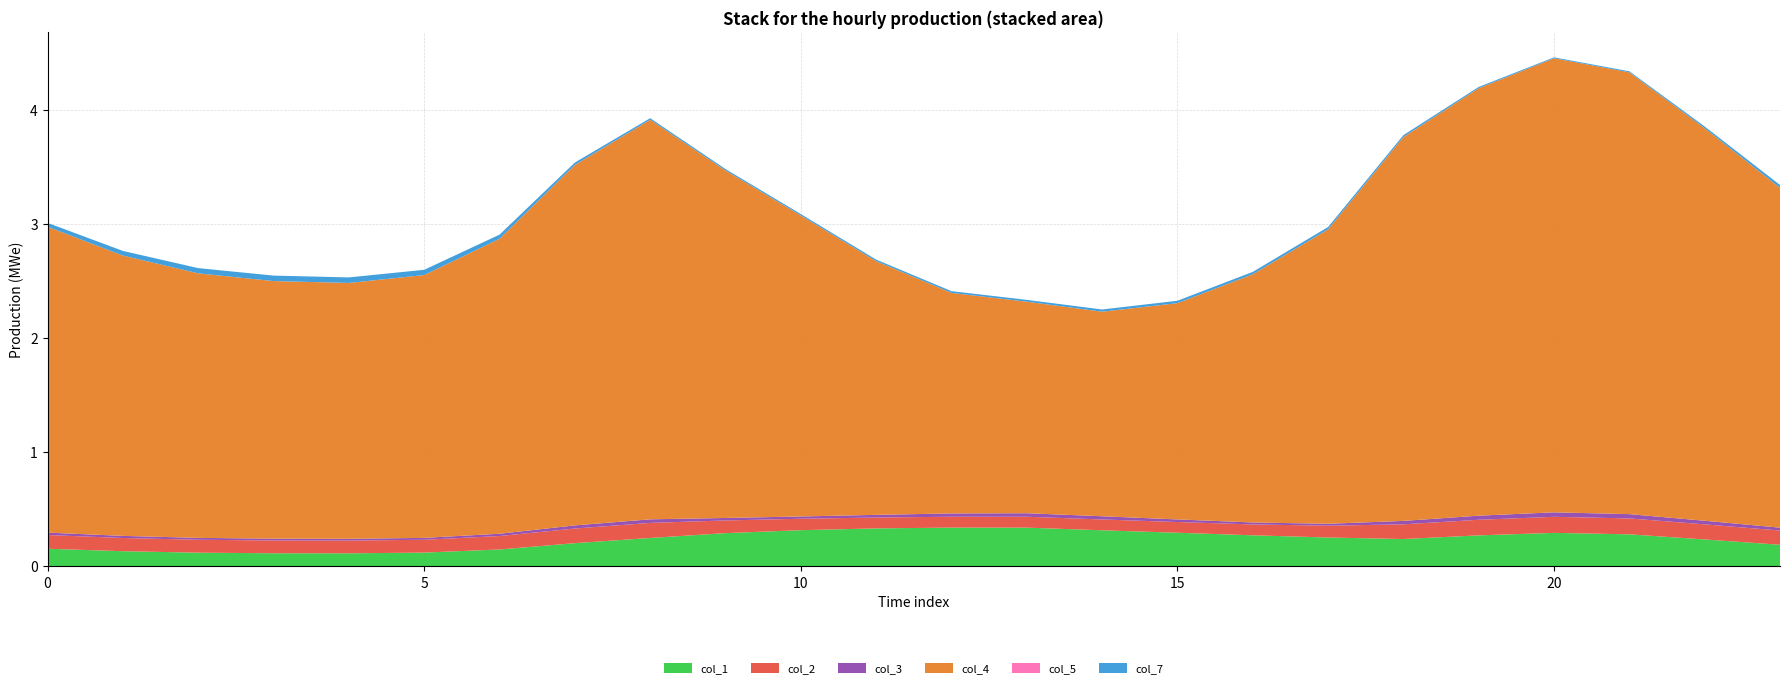

Reading right to left, what are all the values shown in this chart?

col_1: 23=0.2	22=0.2	21=0.3	20=0.3	19=0.3	18=0.2	17=0.3	16=0.3	15=0.3	14=0.3	13=0.3	12=0.3	11=0.3	10=0.3	9=0.3	8=0.2	7=0.2	6=0.1	5=0.1	4=0.1	3=0.1	2=0.1	1=0.1	0=0.2
col_2: 23=0.1	22=0.1	21=0.1	20=0.1	19=0.1	18=0.1	17=0.1	16=0.1	15=0.1	14=0.1	13=0.1	12=0.1	11=0.1	10=0.1	9=0.1	8=0.1	7=0.1	6=0.1	5=0.1	4=0.1	3=0.1	2=0.1	1=0.1	0=0.1
col_3: 23=0.0	22=0.0	21=0.0	20=0.0	19=0.0	18=0.0	17=0.0	16=0.0	15=0.0	14=0.0	13=0.0	12=0.0	11=0.0	10=0.0	9=0.0	8=0.0	7=0.0	6=0.0	5=0.0	4=0.0	3=0.0	2=0.0	1=0.0	0=0.0
col_4: 23=3.0	22=3.4	21=3.9	20=4.0	19=3.7	18=3.4	17=2.6	16=2.2	15=1.9	14=1.8	13=1.9	12=1.9	11=2.2	10=2.6	9=3.0	8=3.5	7=3.2	6=2.6	5=2.3	4=2.2	3=2.3	2=2.3	1=2.5	0=2.7
col_5: 23=0.0	22=0.0	21=0.0	20=0.0	19=0.0	18=0.0	17=0.0	16=0.0	15=0.0	14=0.0	13=0.0	12=0.0	11=0.0	10=0.0	9=0.0	8=0.0	7=0.0	6=0.0	5=0.0	4=0.0	3=0.0	2=0.0	1=0.0	0=0.0
col_7: 23=0.0	22=0.0	21=0.0	20=0.0	19=0.0	18=0.0	17=0.0	16=0.0	15=0.0	14=0.0	13=0.0	12=0.0	11=0.0	10=0.0	9=0.0	8=0.0	7=0.0	6=0.0	5=0.0	4=0.0	3=0.0	2=0.0	1=0.0	0=0.0